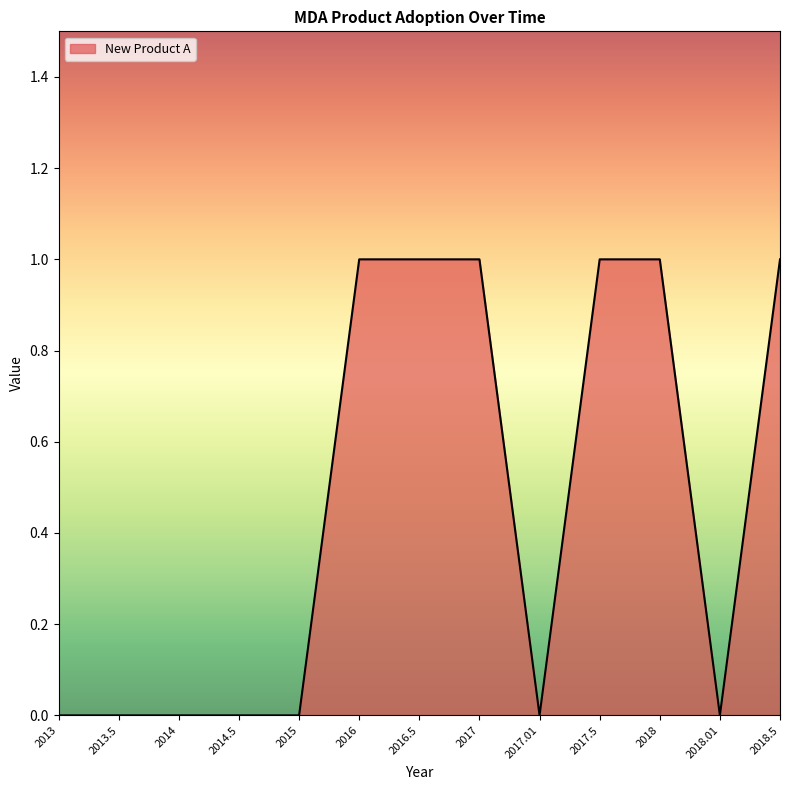

Reading left to right, transcribe all the data shown in this chart.

2013=0	2013.5=0	2014=0	2014.5=0	2015=0	2016=1	2016.5=1	2017=1	2017.01=0	2017.5=1	2018=1	2018.01=0	2018.5=1